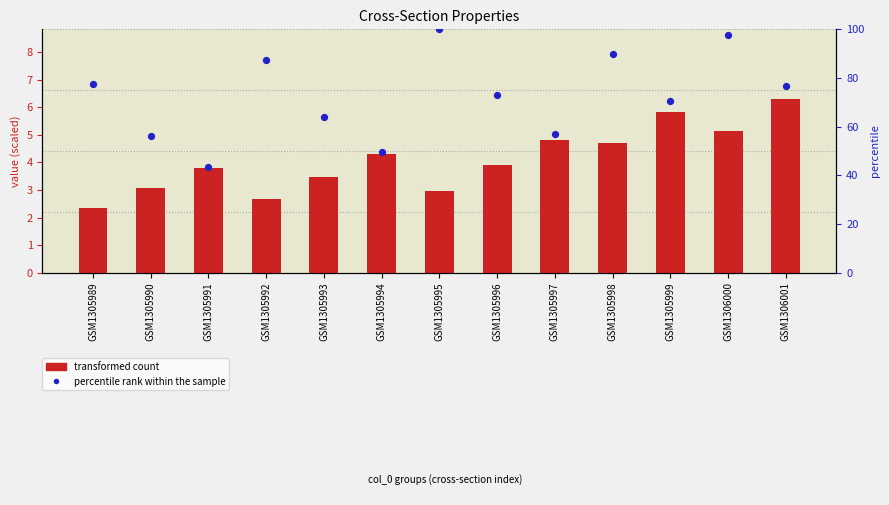

Which series contains the lowest Y value?

transformed count